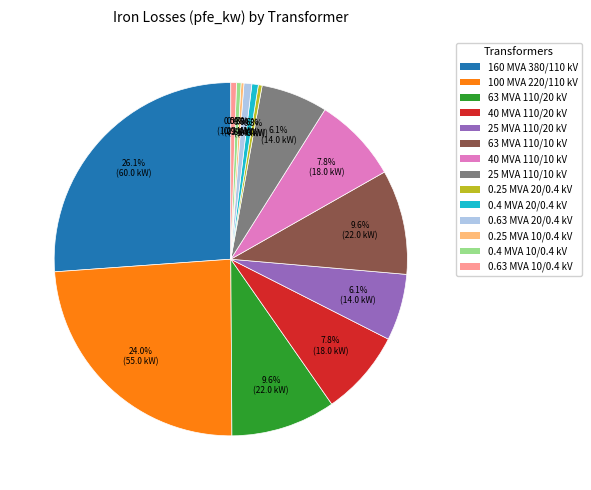

Is 0.25 MVA 20/0.4 kV the majority of the pie?

No